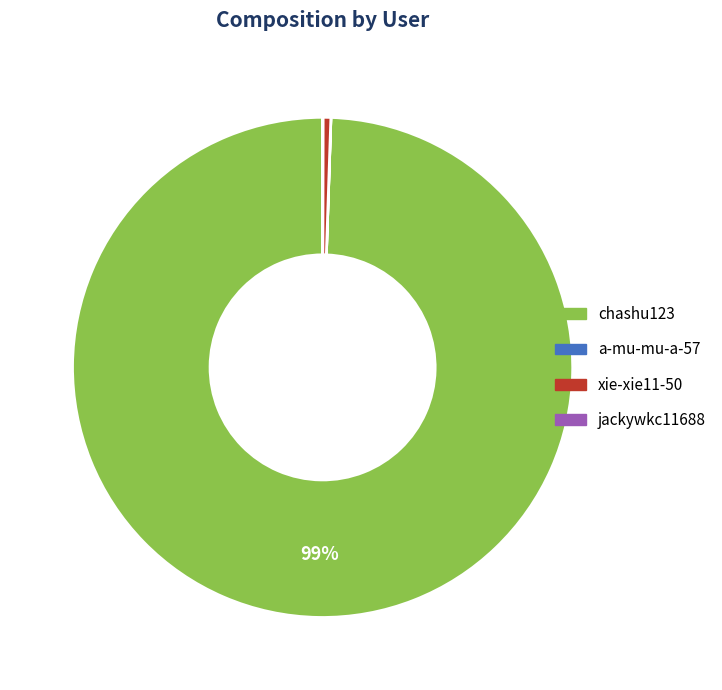

Is there a majority slice in this chart?

Yes